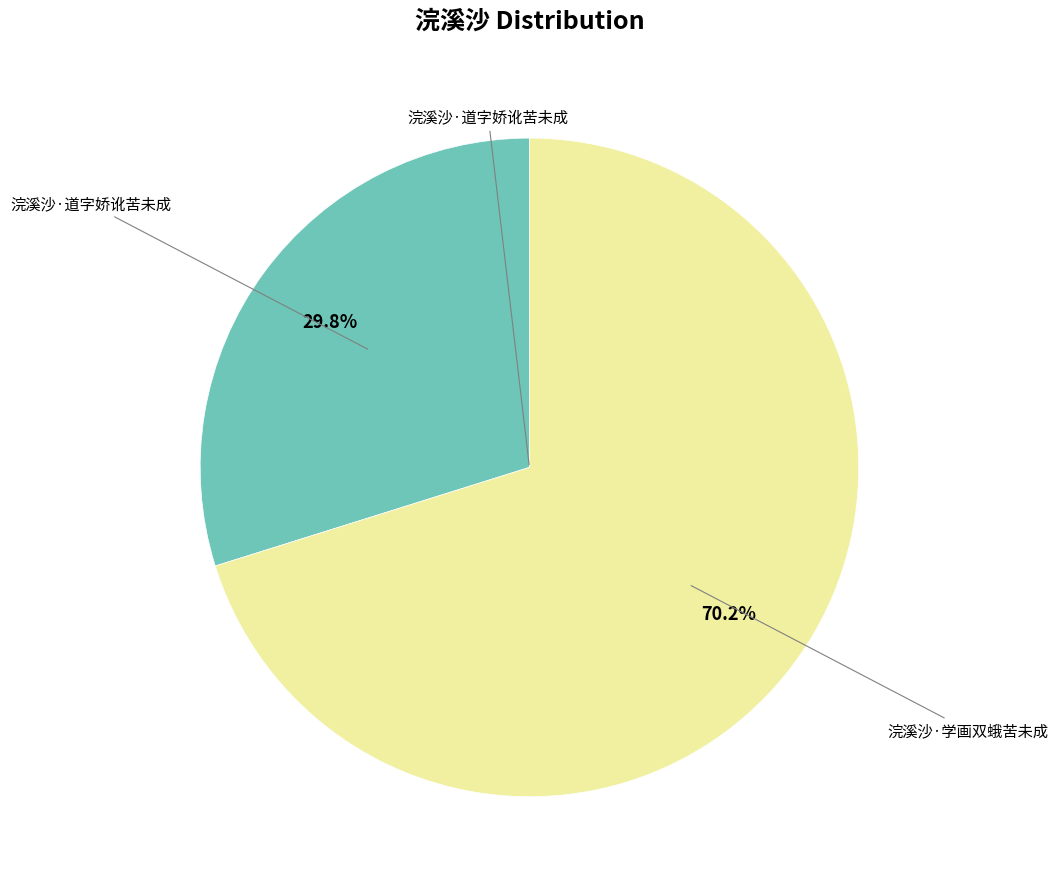

Does any single category account for the majority?

Yes